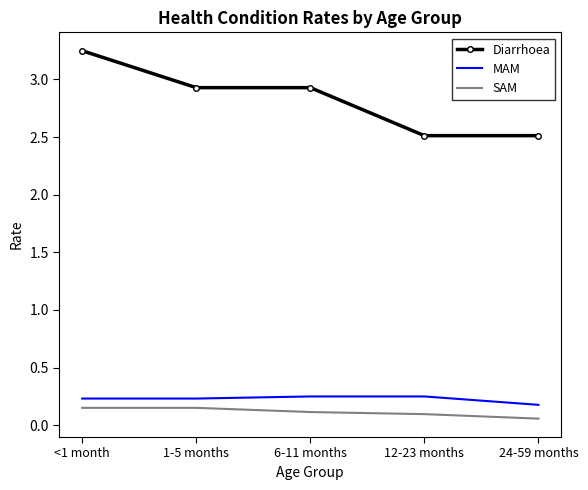

What is the difference between the Diarrhoea values at <1 month and 12-23 months?

0.7